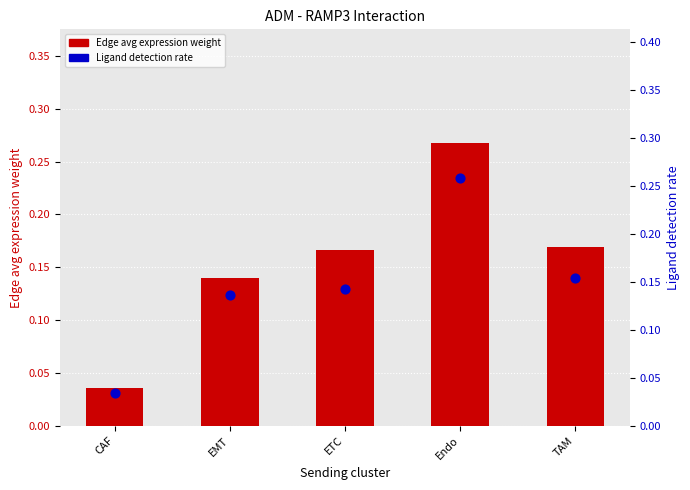

Which series has the largest total across all categories?

Edge avg expression weight